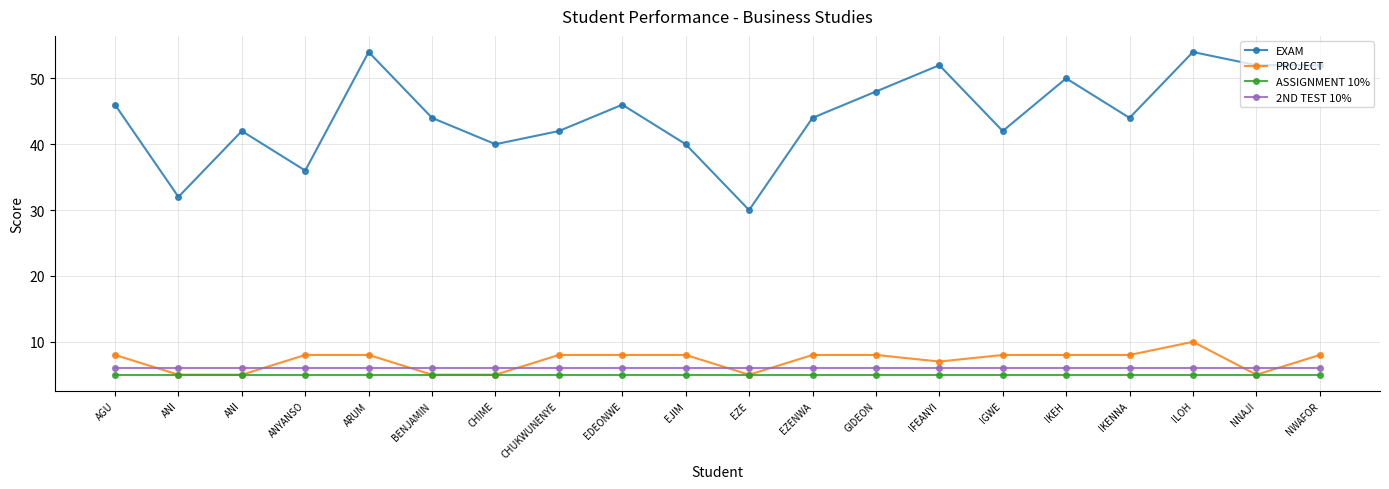

Is the value of EXAM at ARUM greater than the value of ASSIGNMENT 10% at NNAJI?

Yes